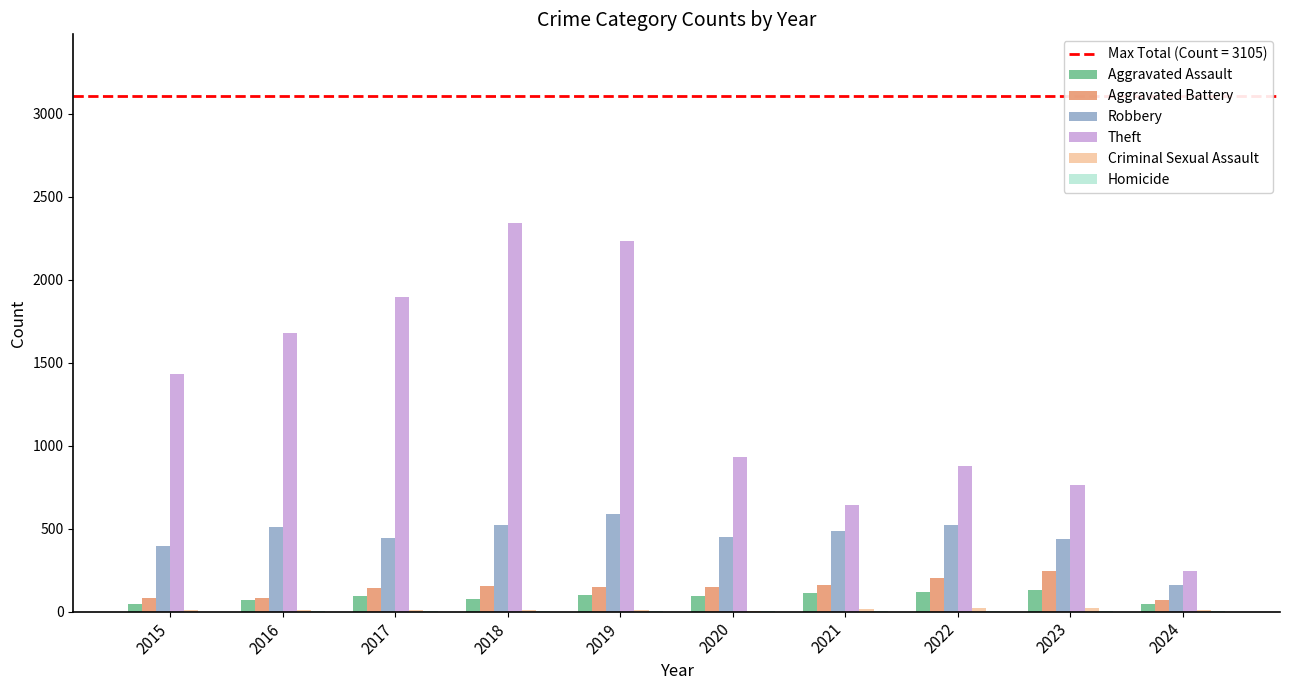

What is the total value across all series at 2018?

3103